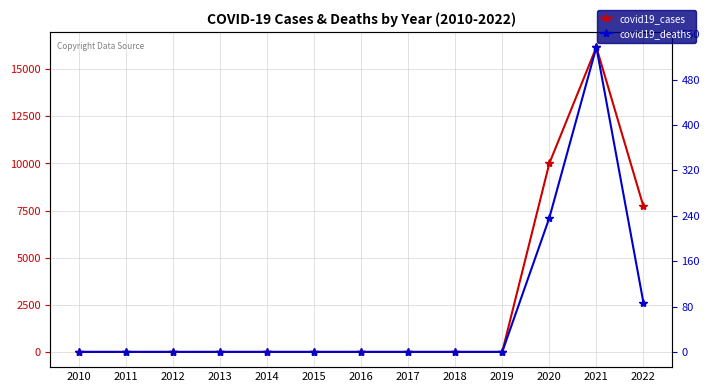

Is the value of covid19_cases at 2022 greater than the value of covid19_deaths at 2021?

Yes